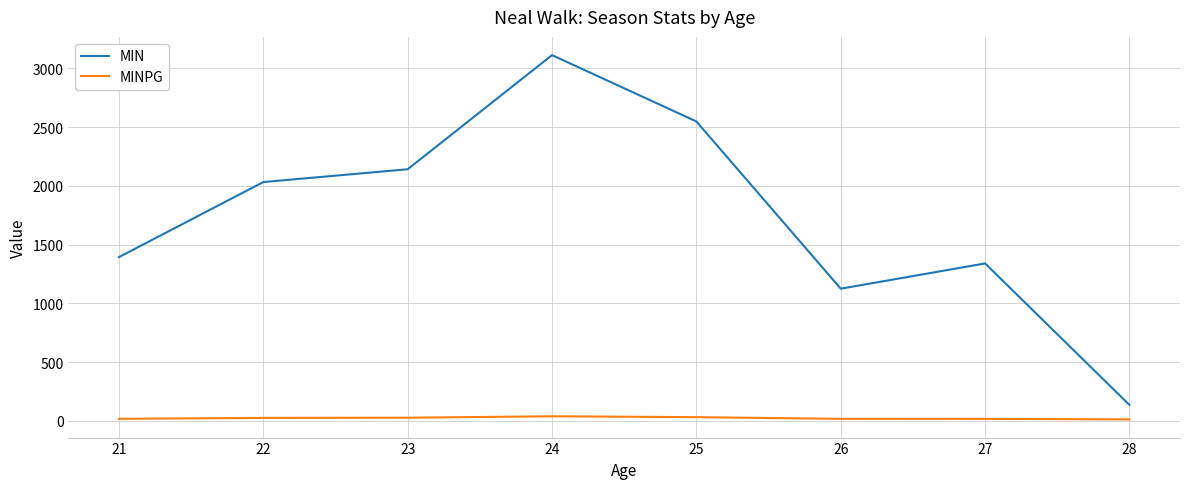

At which category is the sum across all series the highest?

24